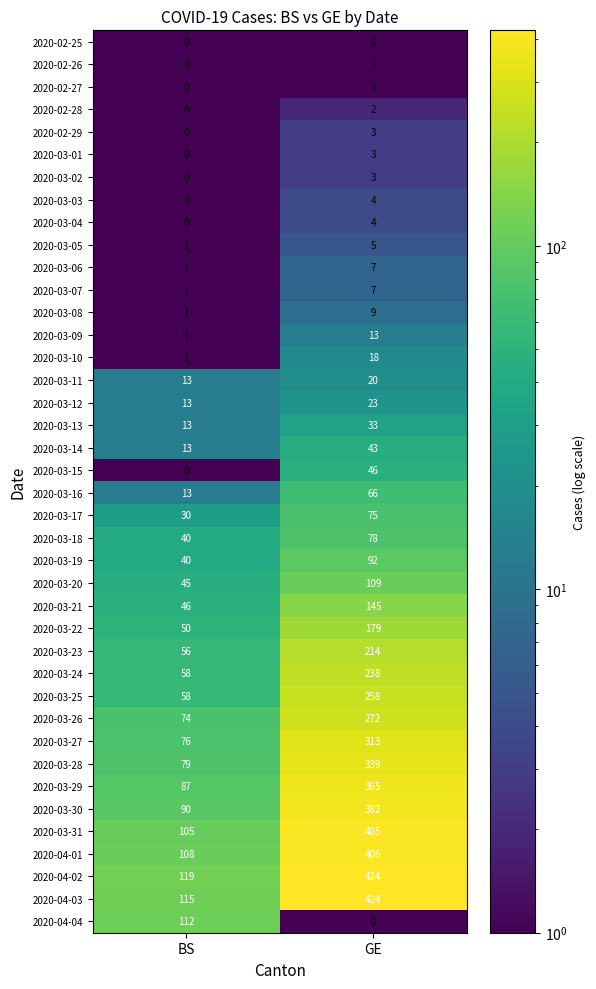

What is the total value across all series at GE?

5029